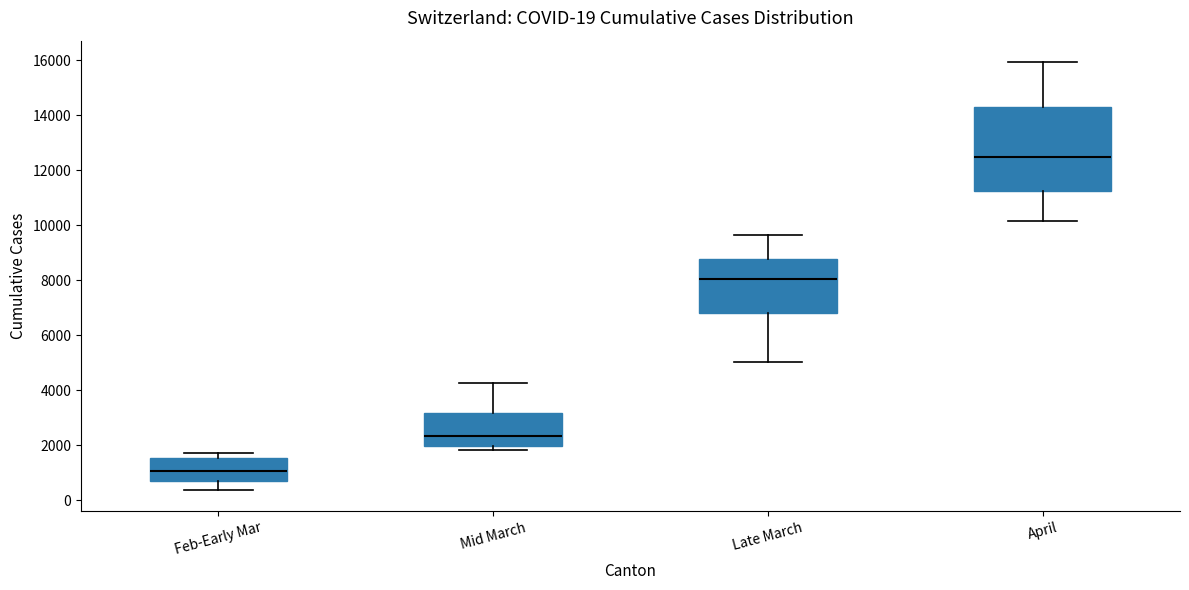

Comparing the boxes themselves (not the whiskers), which one is the tallest?

April